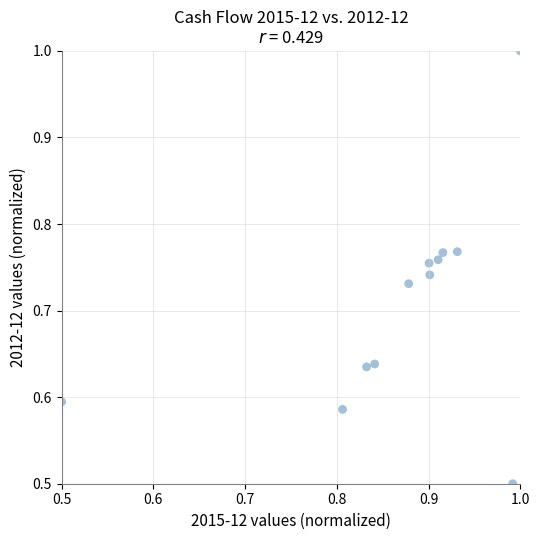

What is the range of X values (max minus min)?

0.5